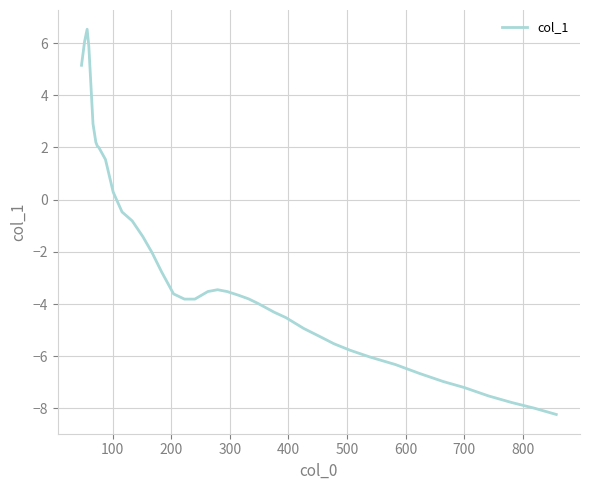

How many positive values are there?

11